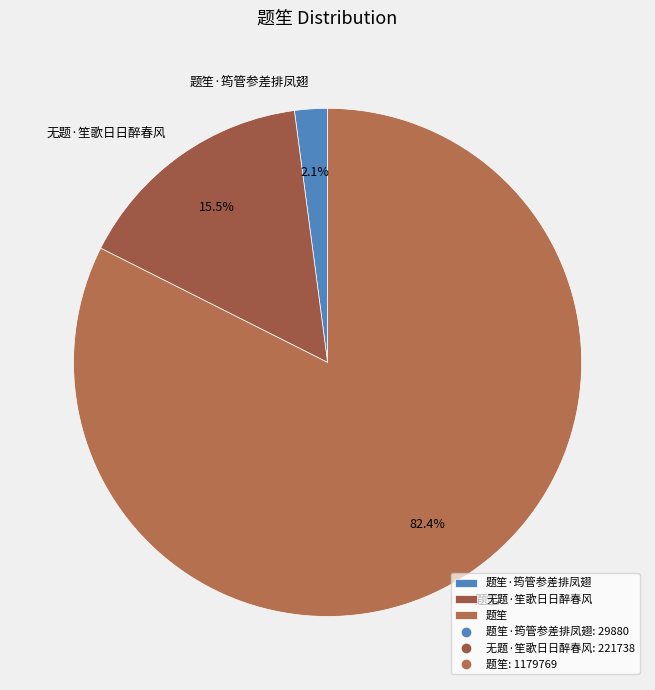

How many segments does this pie chart have?

3